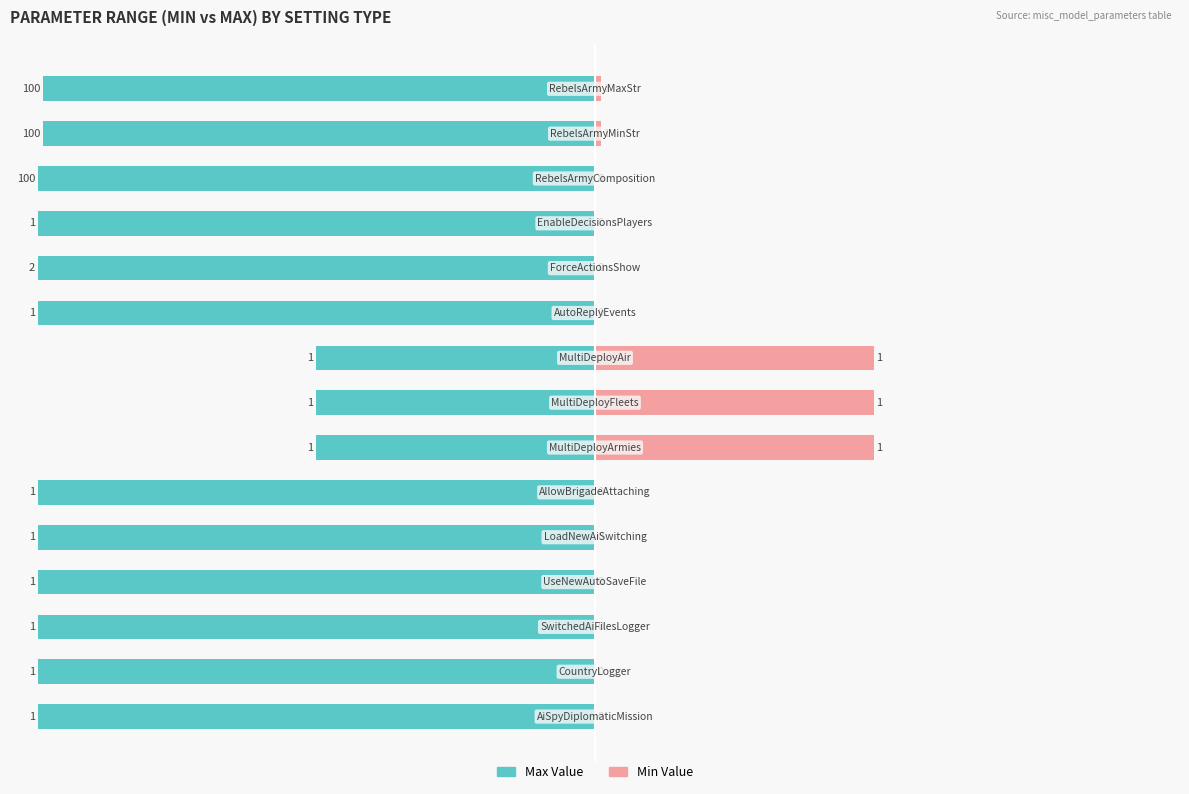

Which series has the largest range (max minus min)?

Max Value